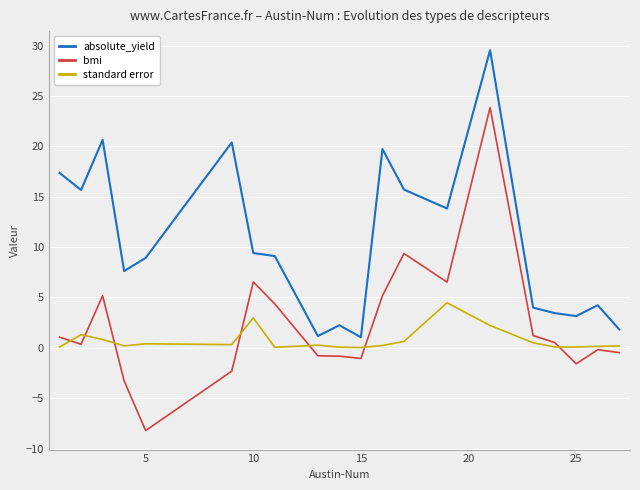

Which series has the largest total across all categories?

absolute_yield